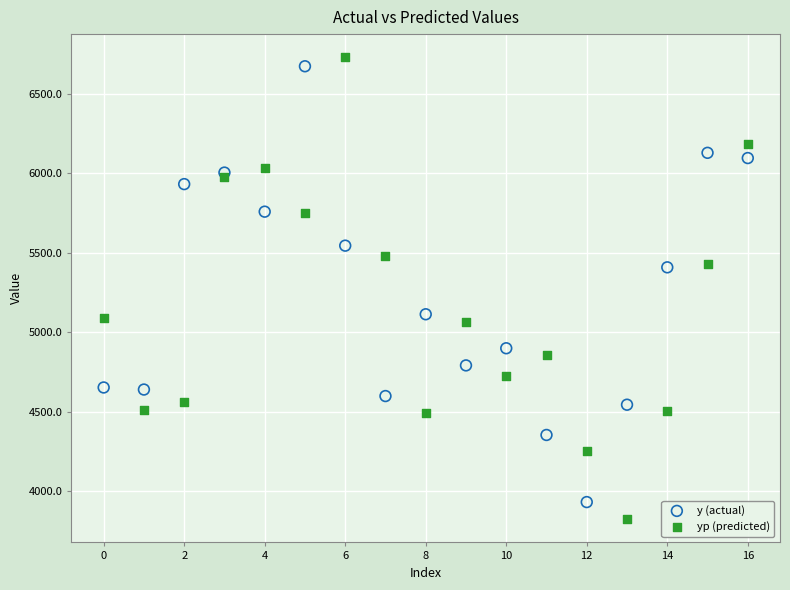

What are all the series names shown in the legend?

y (actual), yp (predicted)